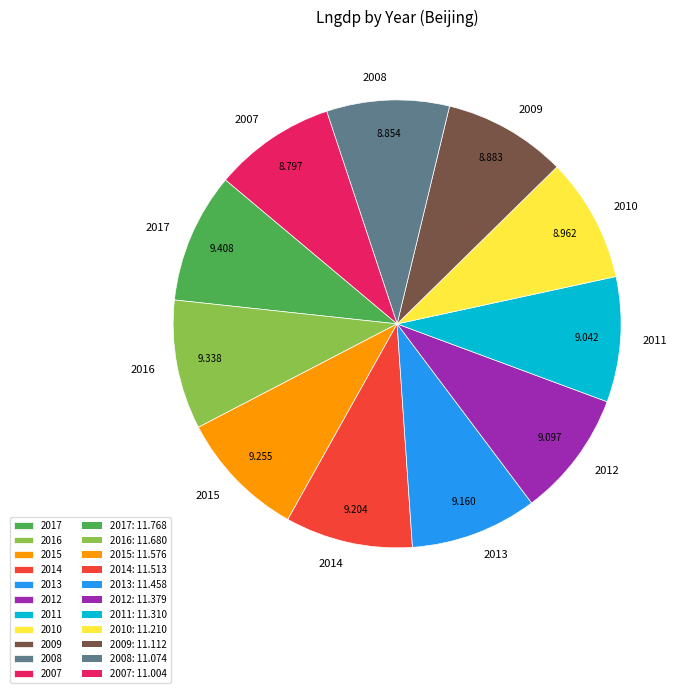

Does 2010 represent more than half of the total?

No